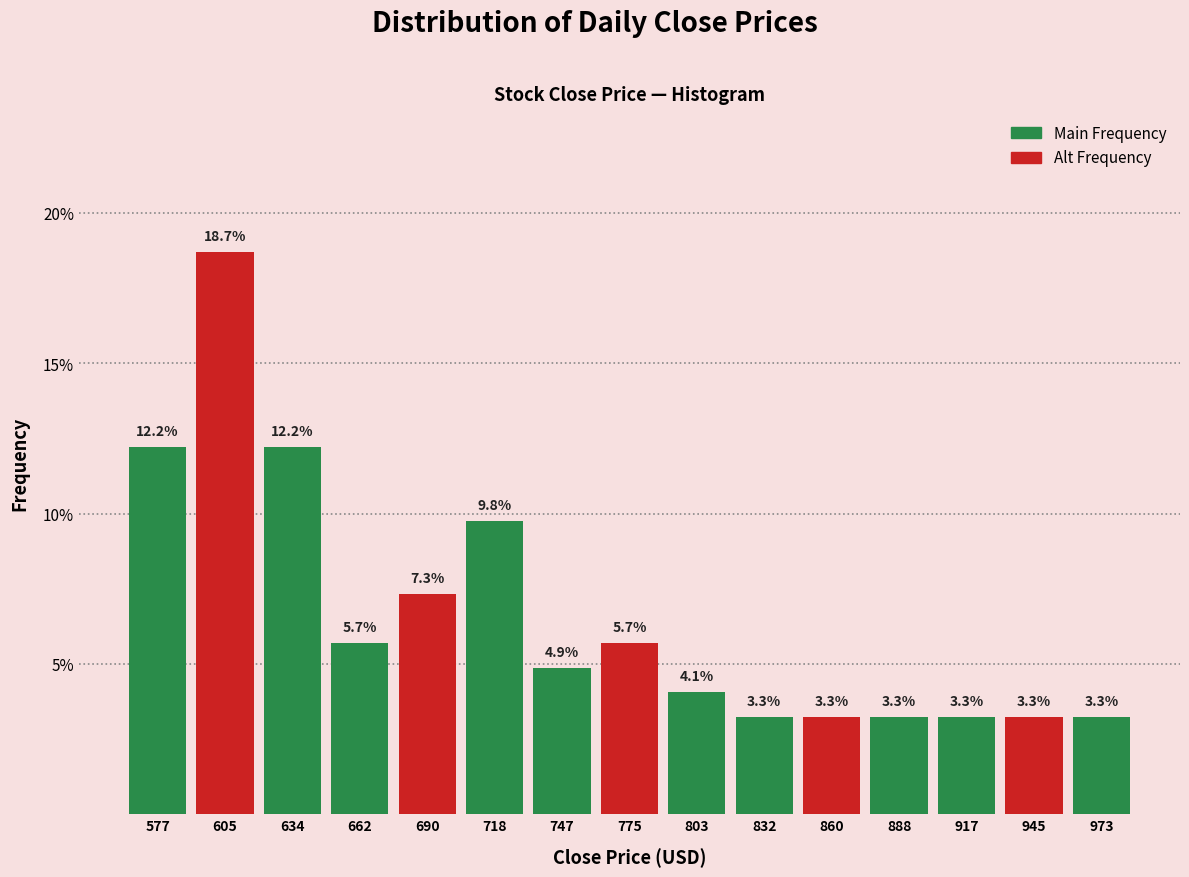

Reading left to right, list every bar in this chart as the range it spans on the x-axis followed by its height. The bar edges are not printed on the chart, so give them approximately, as read against the axis.

565 to 590: 12.2
590 to 620: 18.7
620 to 650: 12.2
650 to 675: 5.7
675 to 705: 7.3
705 to 735: 9.8
735 to 760: 4.9
760 to 790: 5.7
790 to 820: 4.1
820 to 845: 3.3
845 to 875: 3.3
875 to 905: 3.3
905 to 930: 3.3
930 to 960: 3.3
960 to 990: 3.3